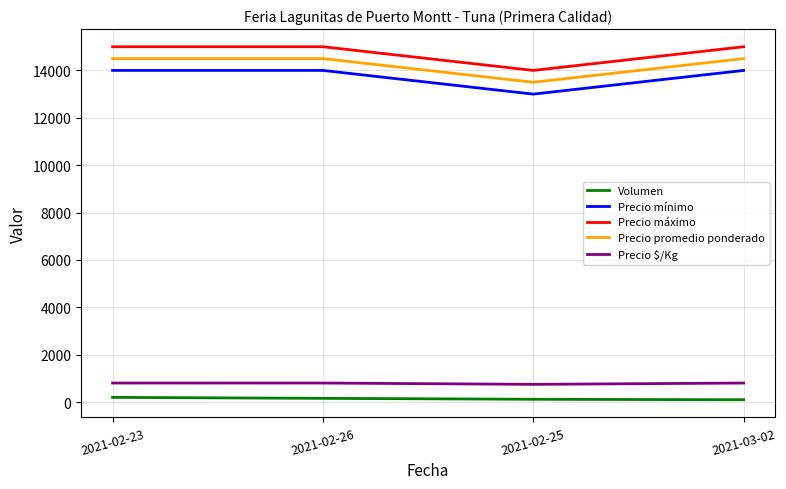

Is the value of Precio máximo at 2021-02-25 greater than the value of Volumen at 2021-02-26?

Yes